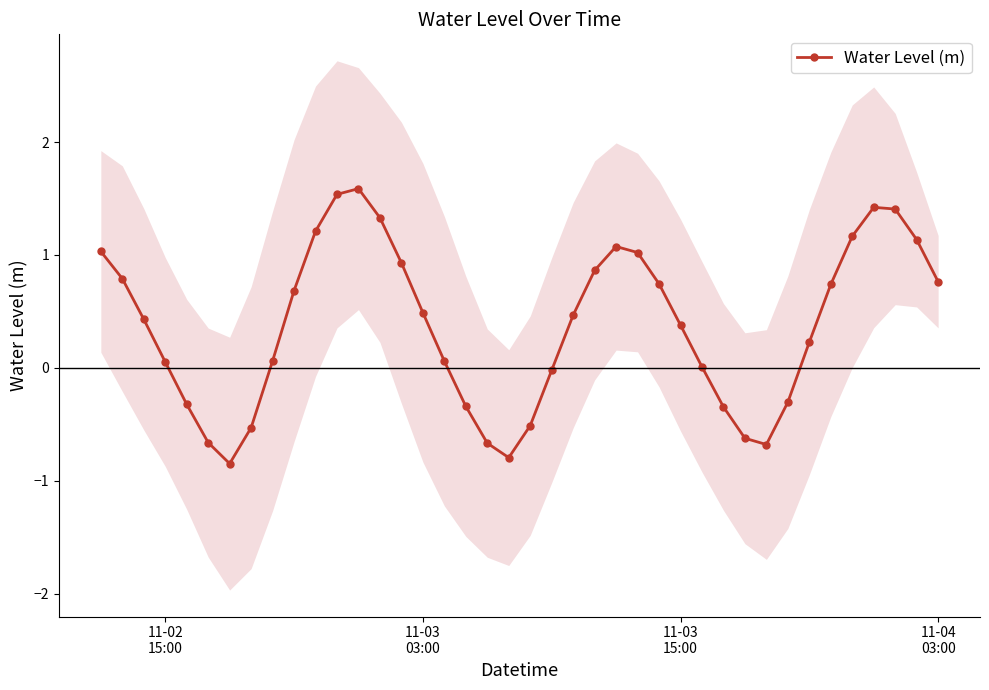

How many negative values are there?

13